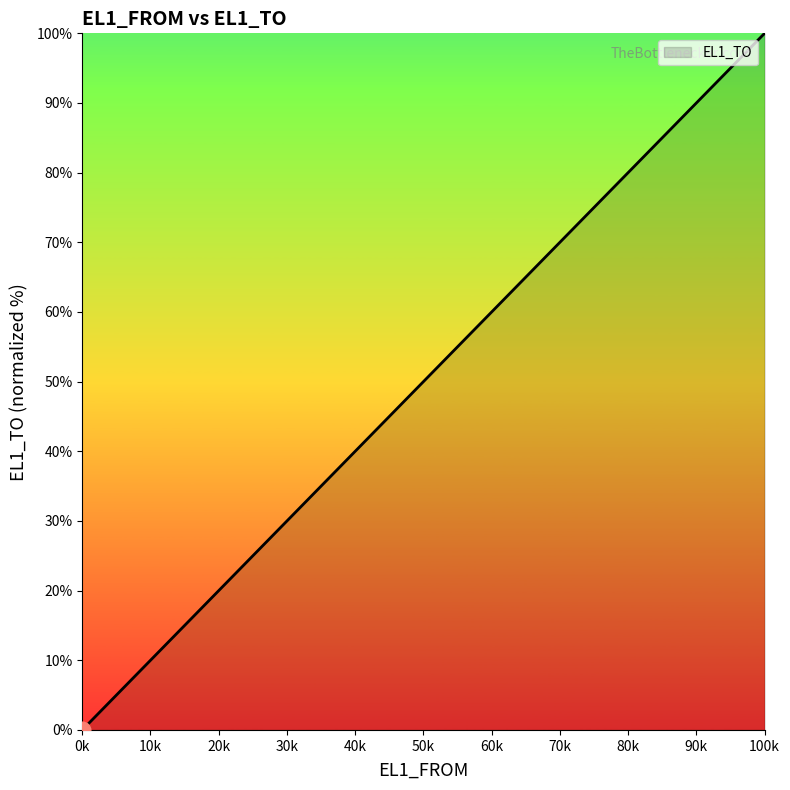

What is the difference between the maximum and minimum values?

100.0